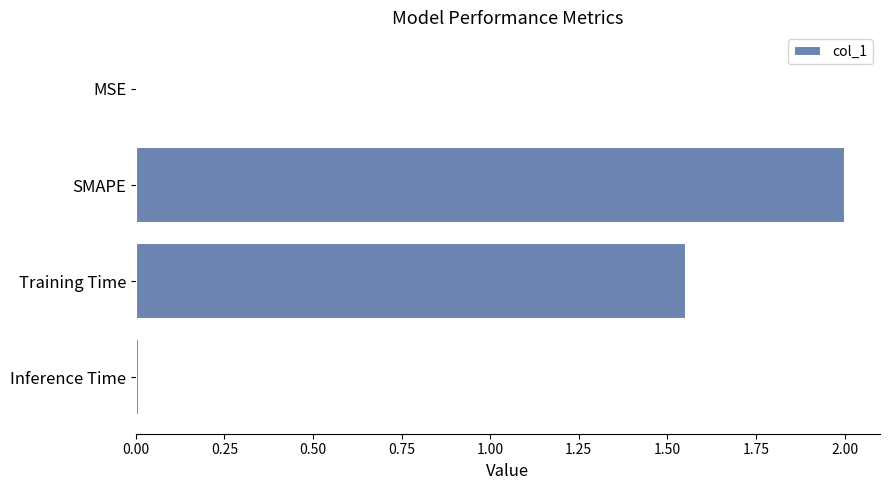

What is the greatest value displayed?

2.0